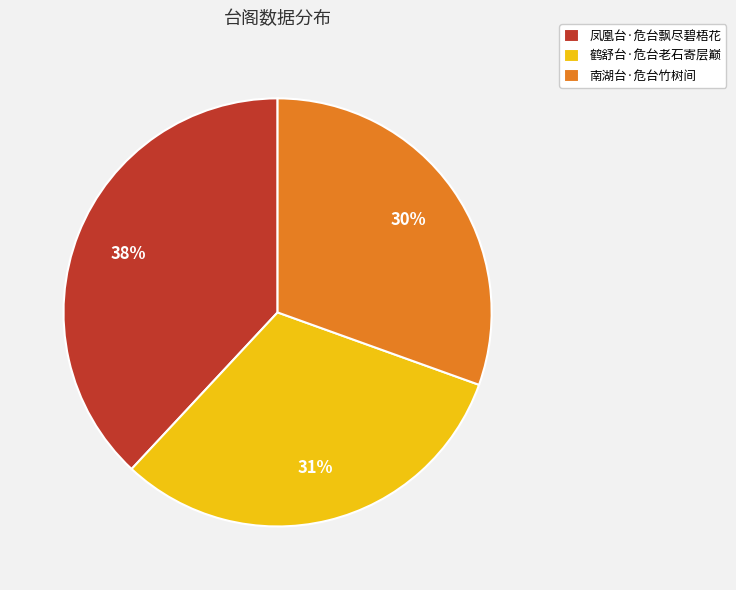

Which slice is the largest?

凤凰台·危台飘尽碧梧花